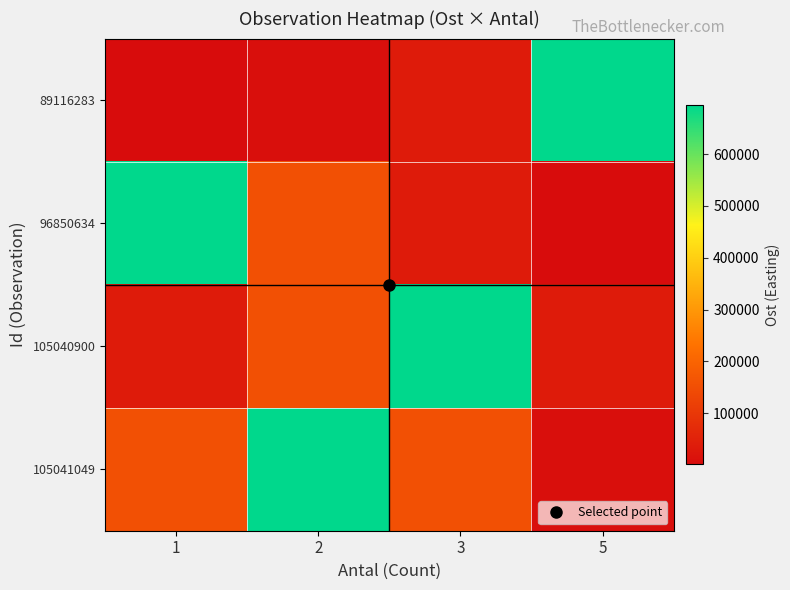

Which label corresponds to the largest value in the chart?

5